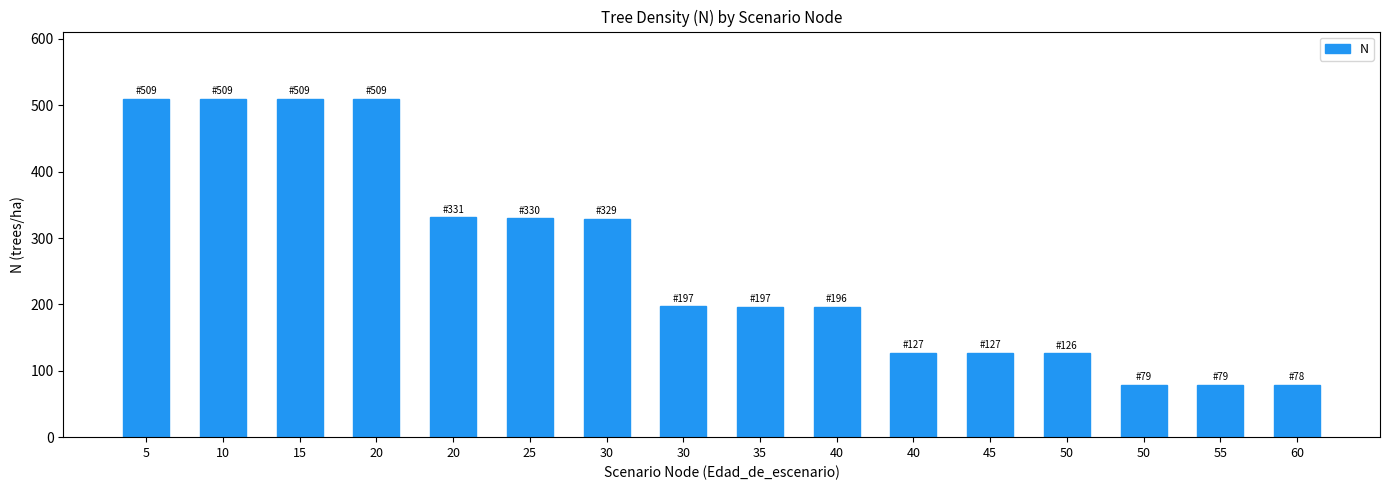

What is the value of the 10th bar from the left?

195.9